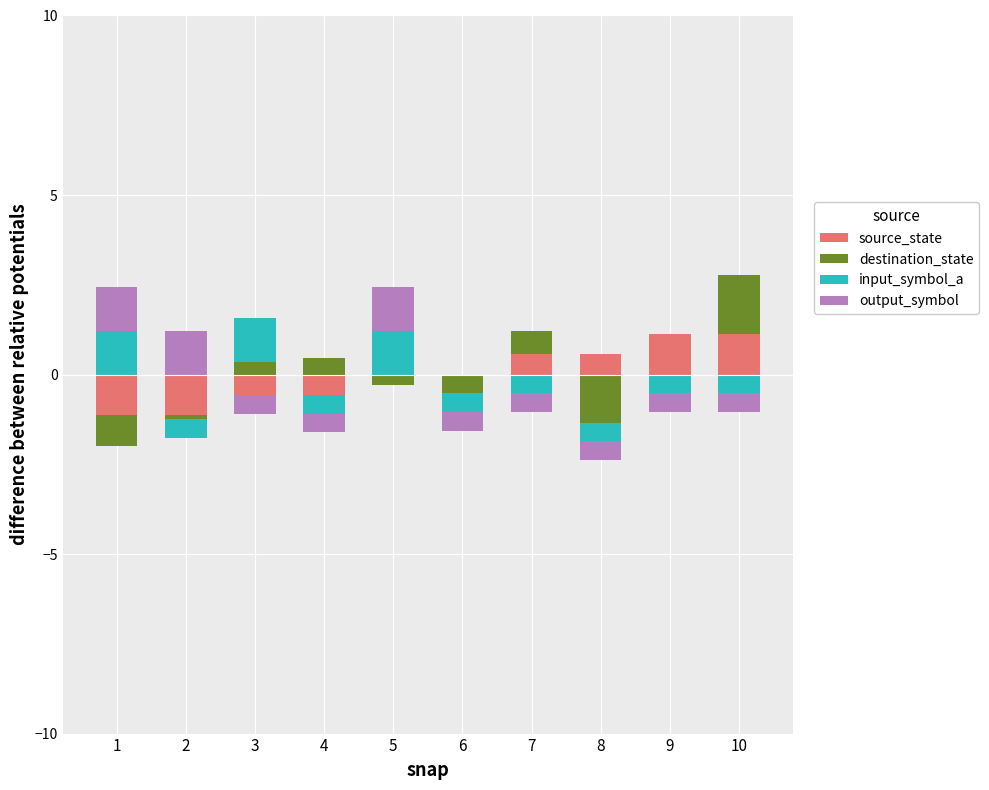

What is the value of the output_symbol bar at the 5th from the left?

1.2